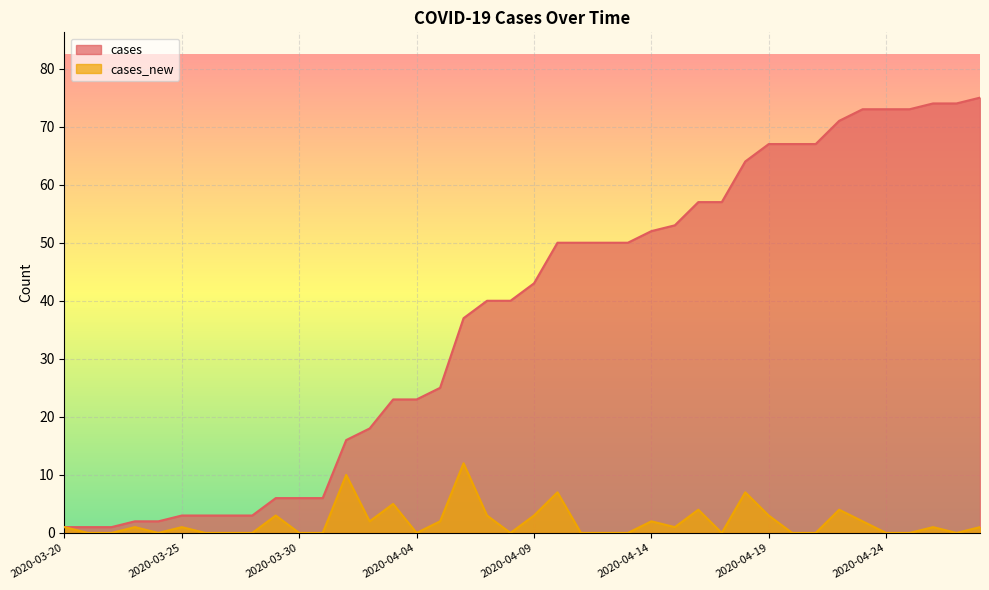

Reading right to left, list all the values displayed in this chart.

cases: 75	74	74	73	73	73	71	67	67	67	64	57	57	53	52	50	50	50	50	43	40	40	37	25	23	23	18	16	6	6	6	3	3	3	3	2	2	1	1	1
cases_new: 1	0	1	0	0	2	4	0	0	3	7	0	4	1	2	0	0	0	7	3	0	3	12	2	0	5	2	10	0	0	3	0	0	0	1	0	1	0	0	1